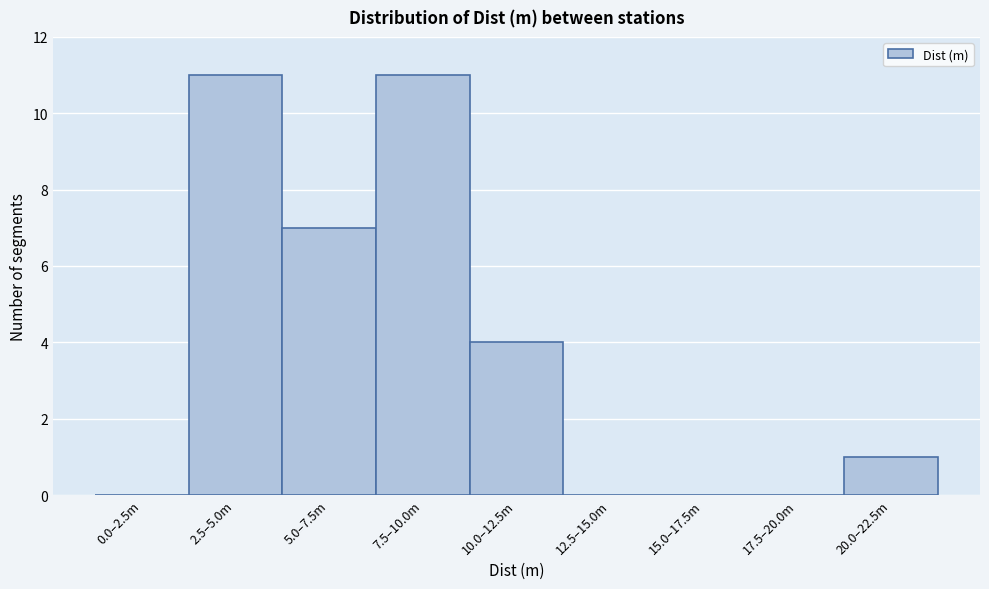

Reading left to right, what are all the values shown in this chart?

0.0–2.5m=0	2.5–5.0m=11	5.0–7.5m=7	7.5–10.0m=11	10.0–12.5m=4	12.5–15.0m=0	15.0–17.5m=0	17.5–20.0m=0	20.0–22.5m=1